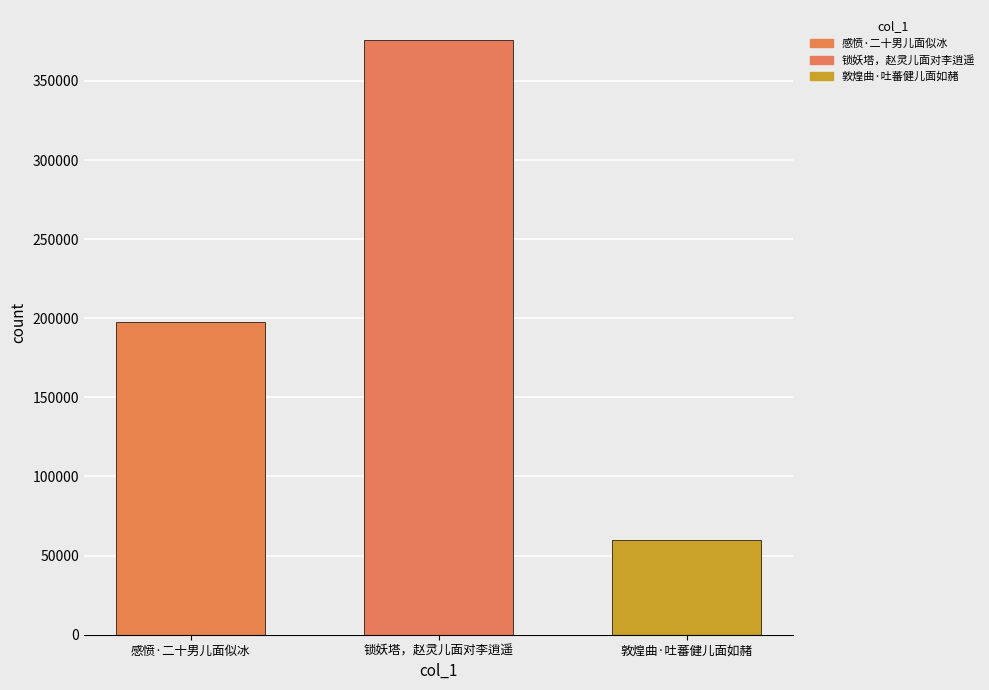

What is the sum of all values?

633533